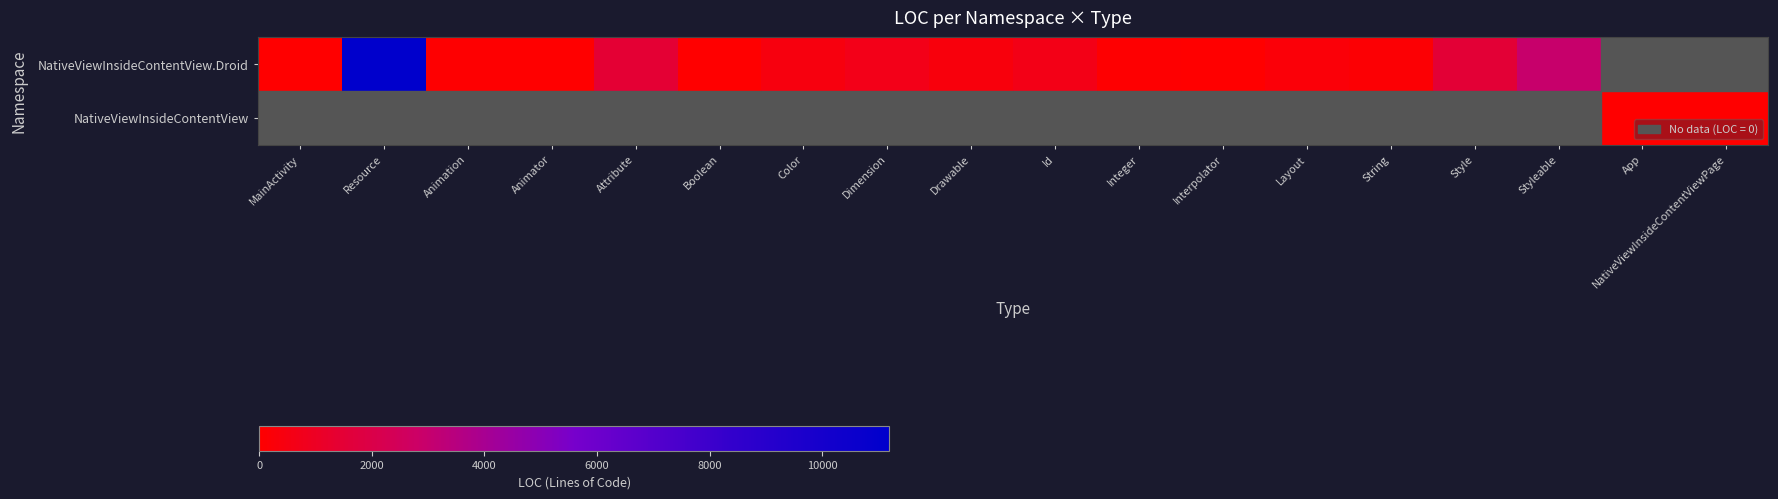

Which category has the lowest value in the NativeViewInsideContentView series?

MainActivity